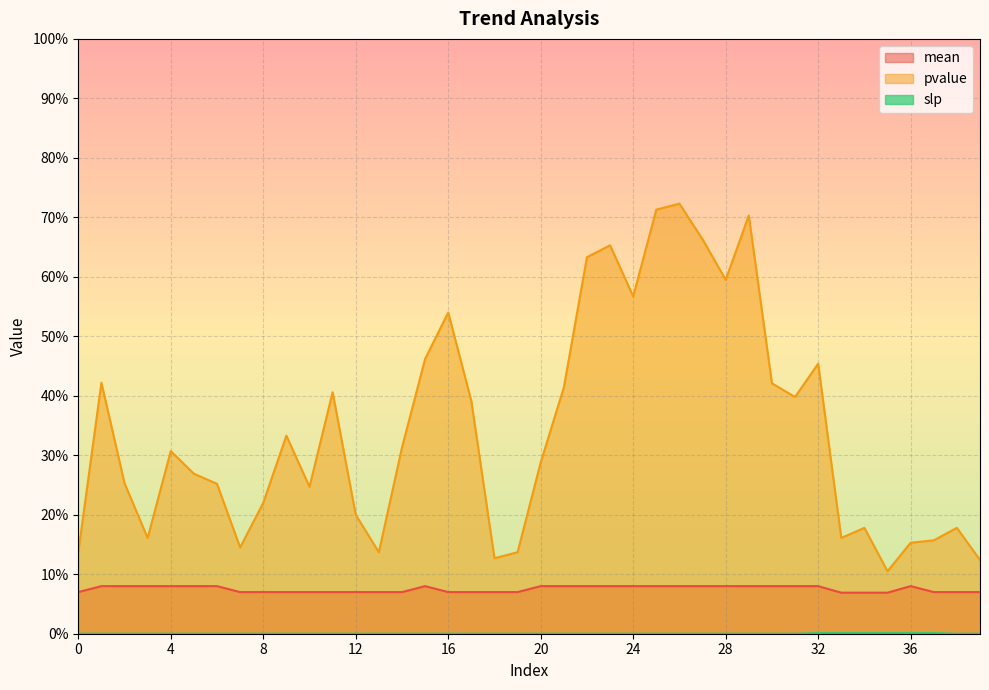

List the series in order of their peak value, highest first.

pvalue, mean, slp